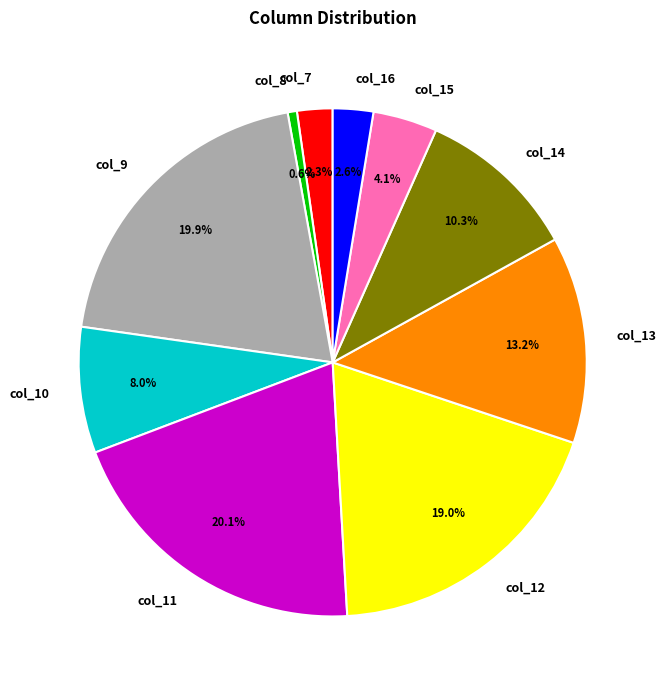

Between col_10 and col_9, which is larger?

col_9